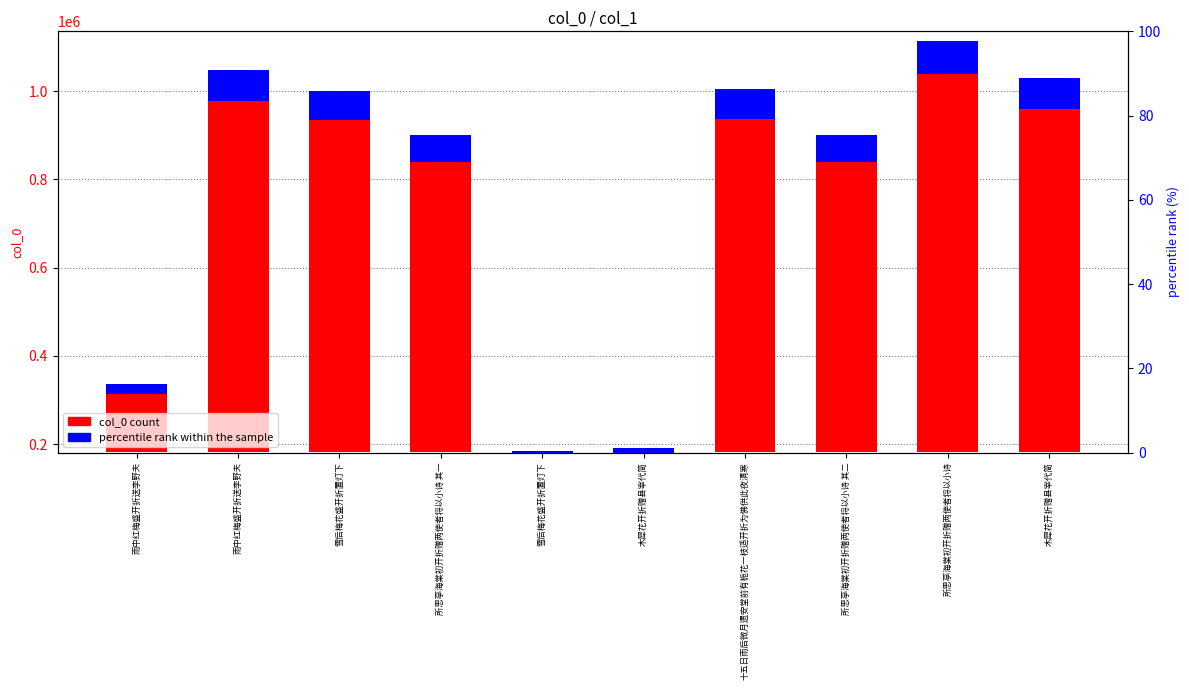

The percentile rank within the sample series shows 2788.3 at 木犀花开折赠县宰代简. True or false?

False